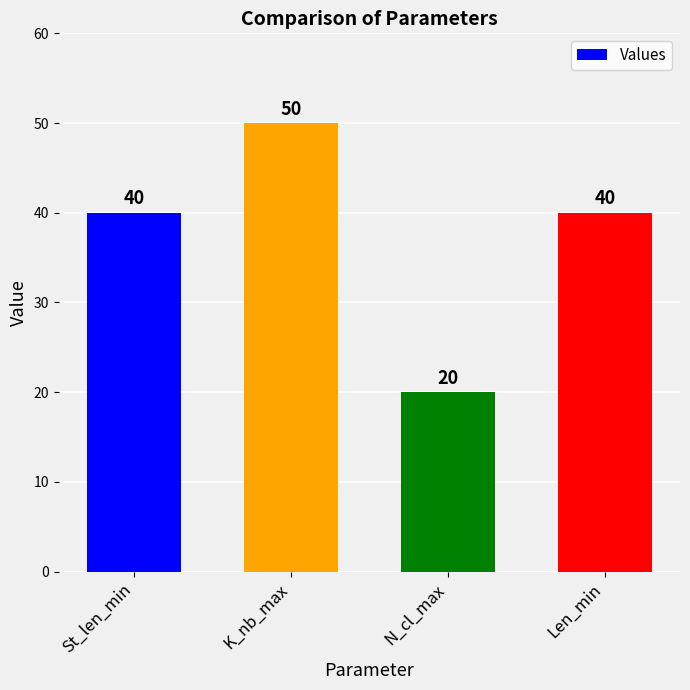

Count the values in the range 40 to 50.

3